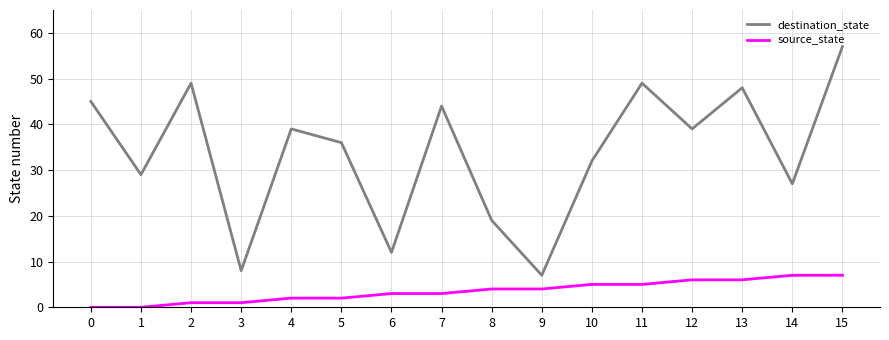

How many series are shown in this chart?

2